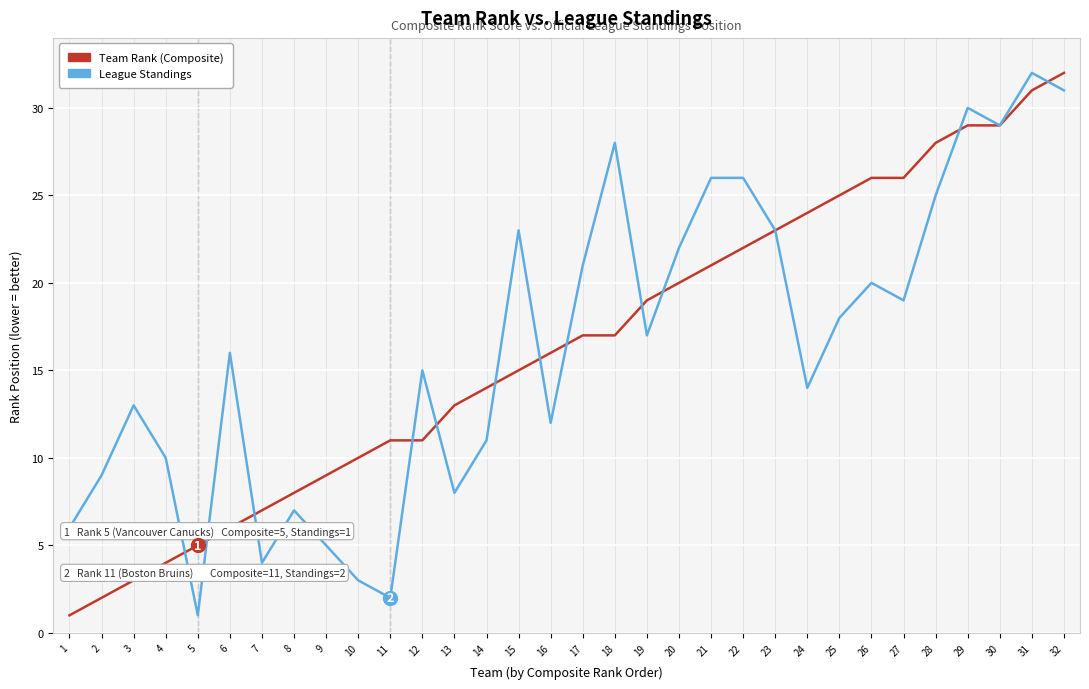

Rank the series at 28 from highest to lowest value.

Team Rank (Composite), League Standings